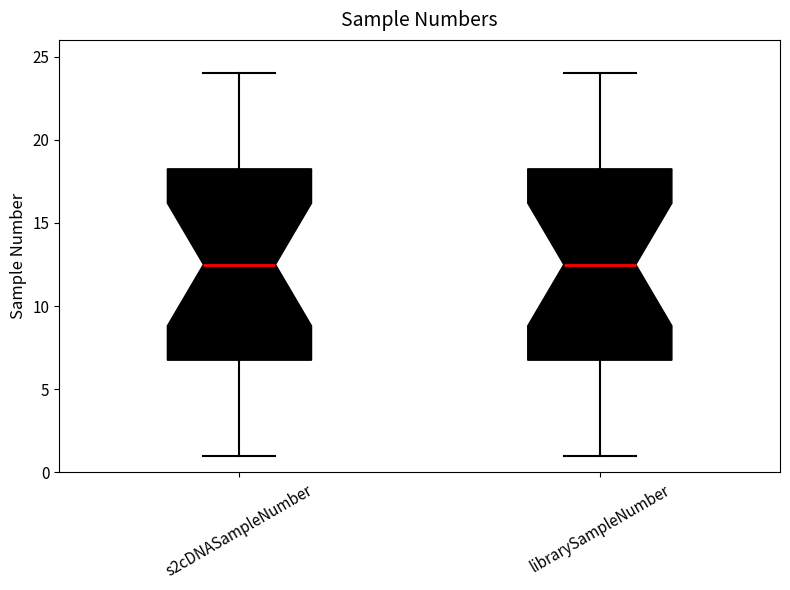

Where does the lower whisker of the box for librarySampleNumber end on the y-axis? The values are not printed on the chart, so give them approximately, as read against the axis.

1.0